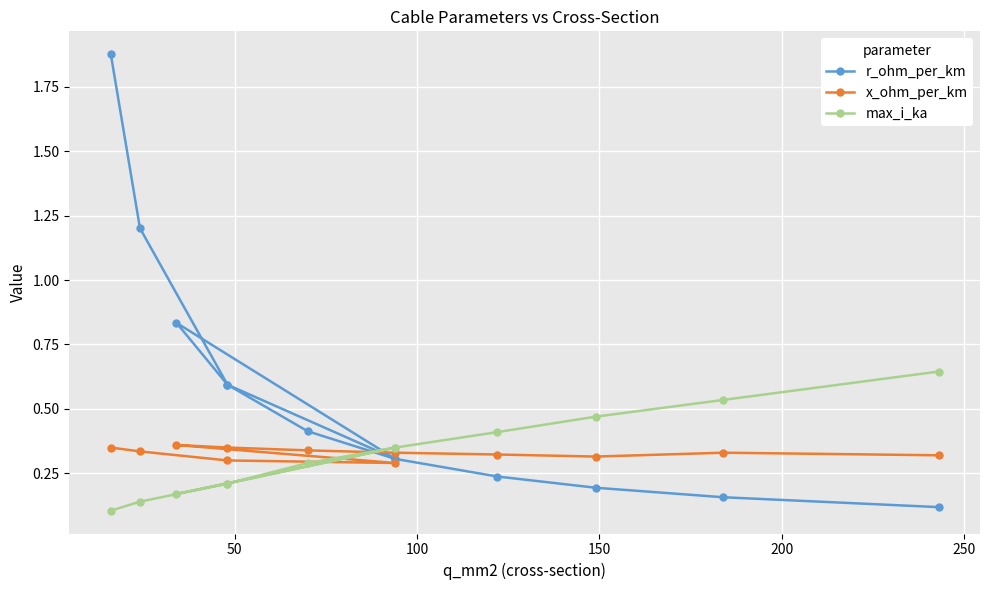

Reading left to right, list all the values displayed in this chart.

r_ohm_per_km: 1.9	1.2	0.6	0.3	0.8	0.6	0.4	0.3	0.2	0.2	0.2	0.1
x_ohm_per_km: 0.3	0.3	0.3	0.3	0.4	0.3	0.3	0.3	0.3	0.3	0.3	0.3
max_i_ka: 0.1	0.1	0.2	0.3	0.2	0.2	0.3	0.3	0.4	0.5	0.5	0.6